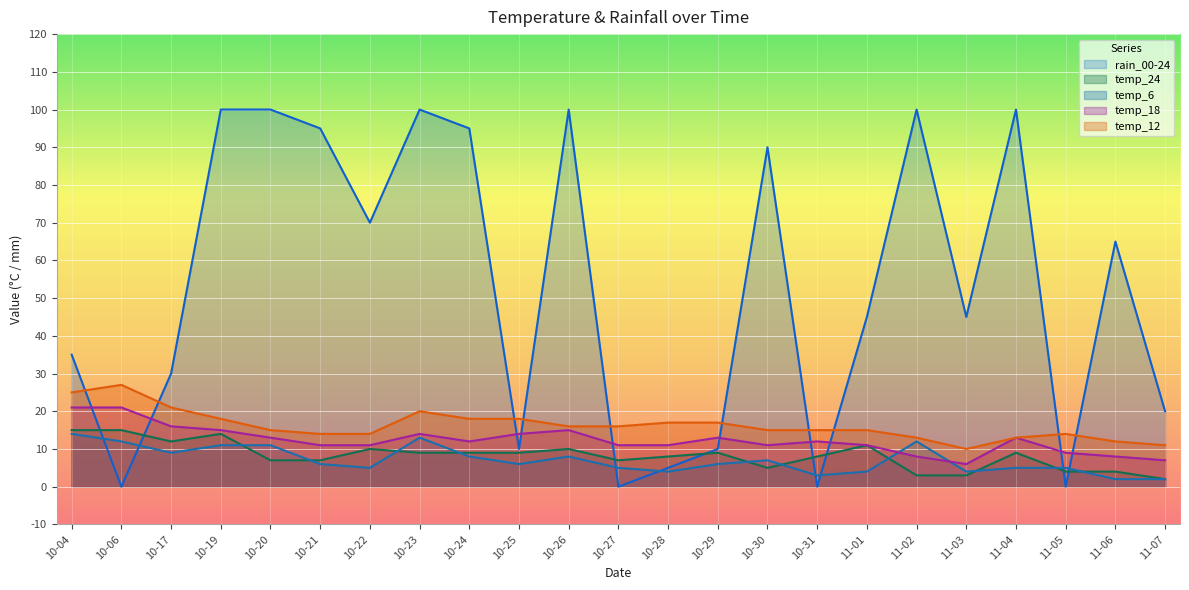

Is the value of temp_6 at 10-28 greater than the value of temp_12 at 11-02?

No